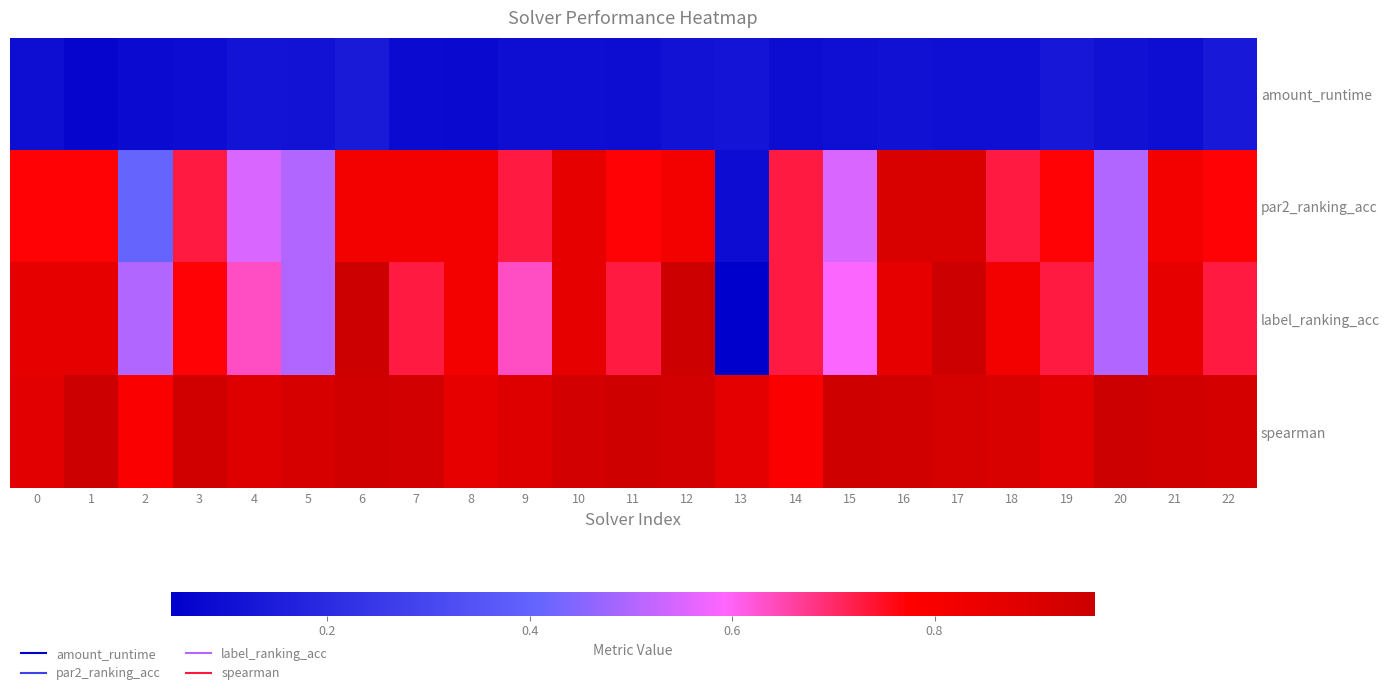

Rank the series by their maximum value, from highest to lowest.

spearman, label_ranking_acc, par2_ranking_acc, amount_runtime